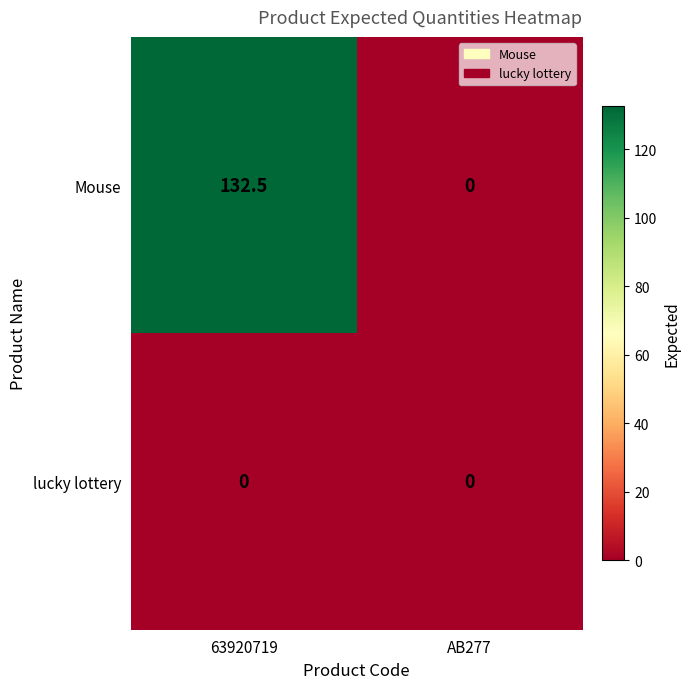

Which series has the largest total across all categories?

Mouse